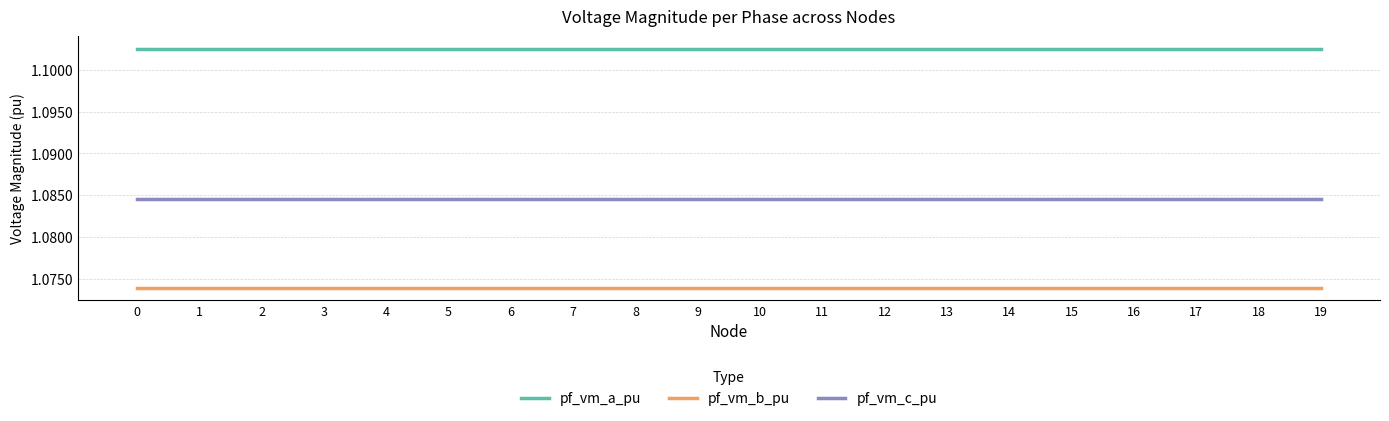

What are all the series names shown in the legend?

pf_vm_a_pu, pf_vm_b_pu, pf_vm_c_pu